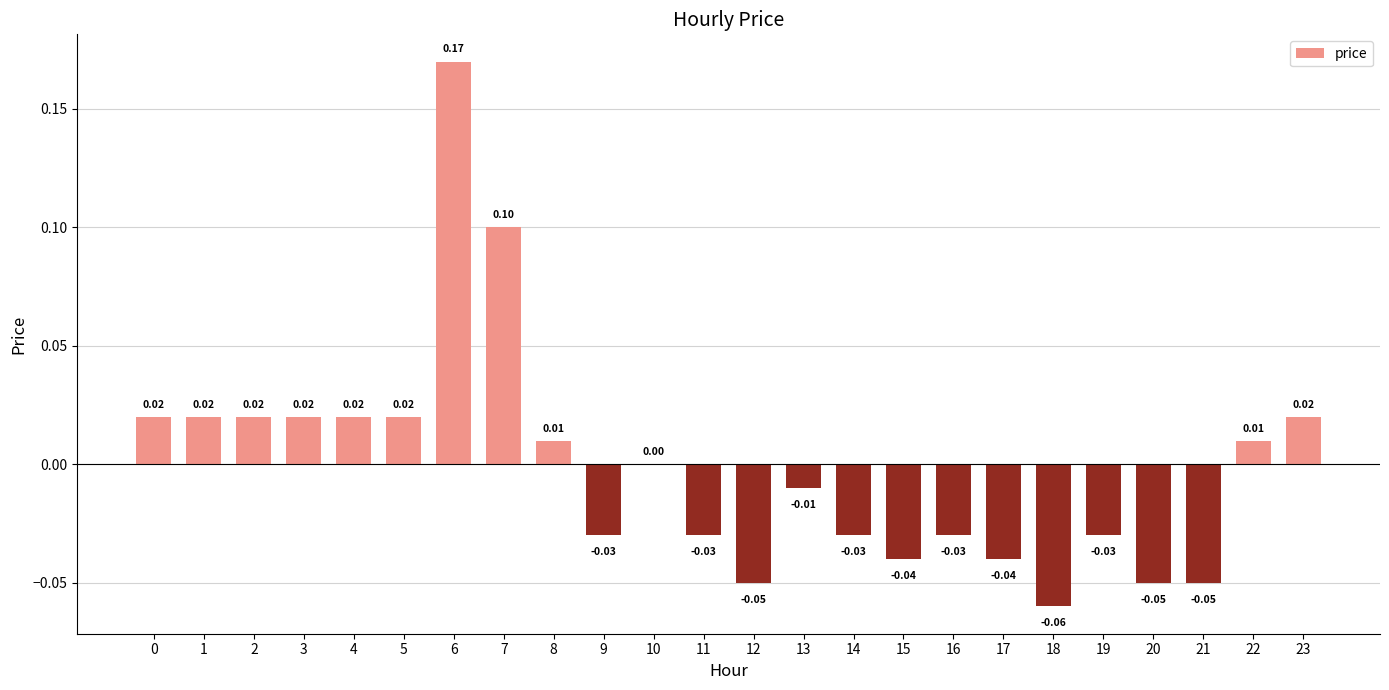

Between 15 and 8, which is larger?

8